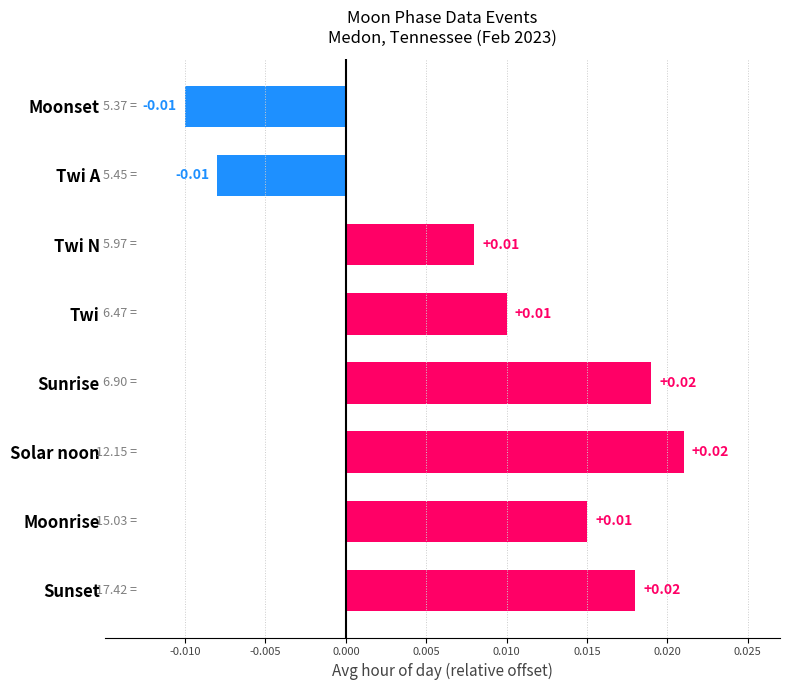

Which has a higher value, Moonrise or Twi A?

Moonrise